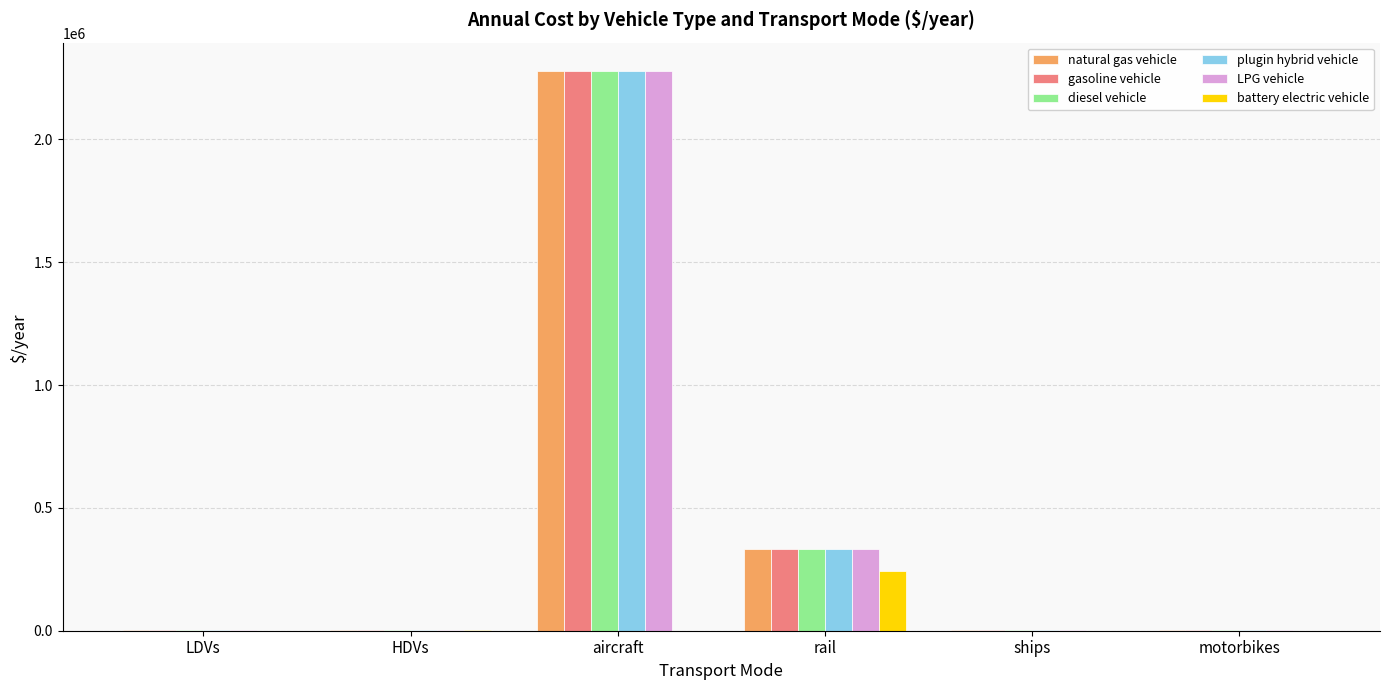

What is the average value of the natural gas vehicle series?

436679.1